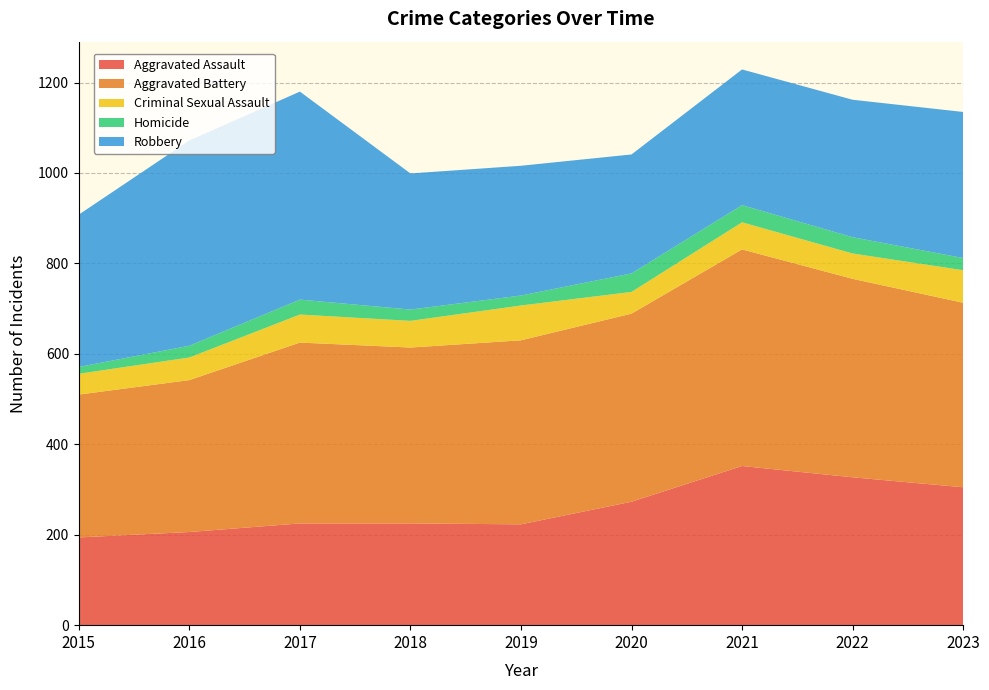

Reading left to right, extract all data points from this chart.

Aggravated Assault: 194	206	225	225	223	273	352	327	305
Aggravated Battery: 316	336	400	389	407	416	479	439	408
Criminal Sexual Assault: 46	50	62	59	77	48	60	56	72
Homicide: 15	26	33	25	22	41	38	36	27
Robbery: 337	454	460	301	287	263	300	304	323